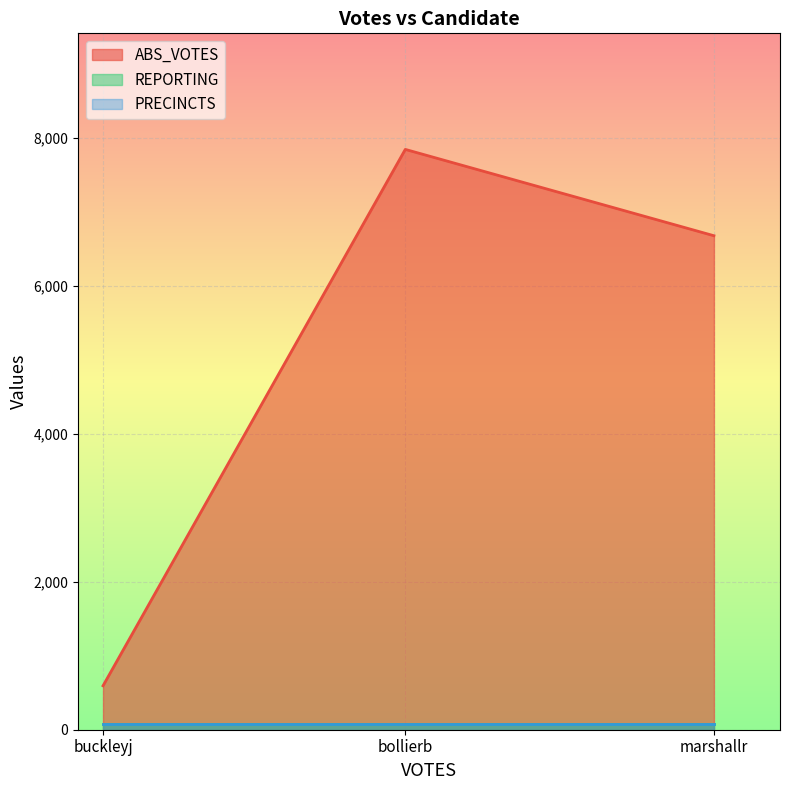

What is the label of the 3rd point from the left?

marshallr